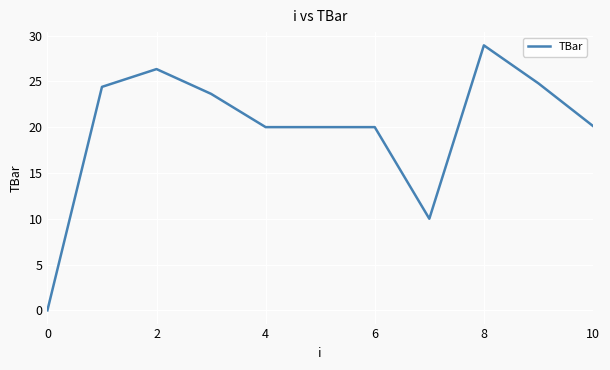

What is the average value?

19.8